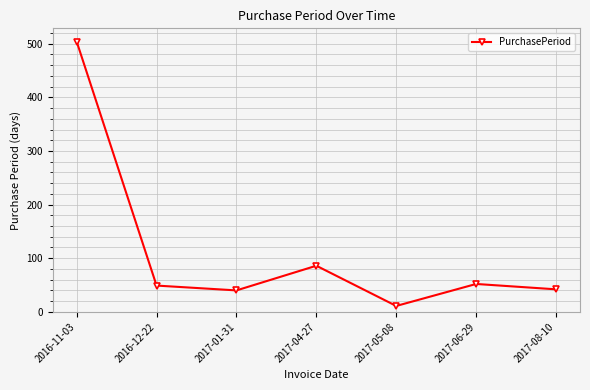

How many series are shown in this chart?

1